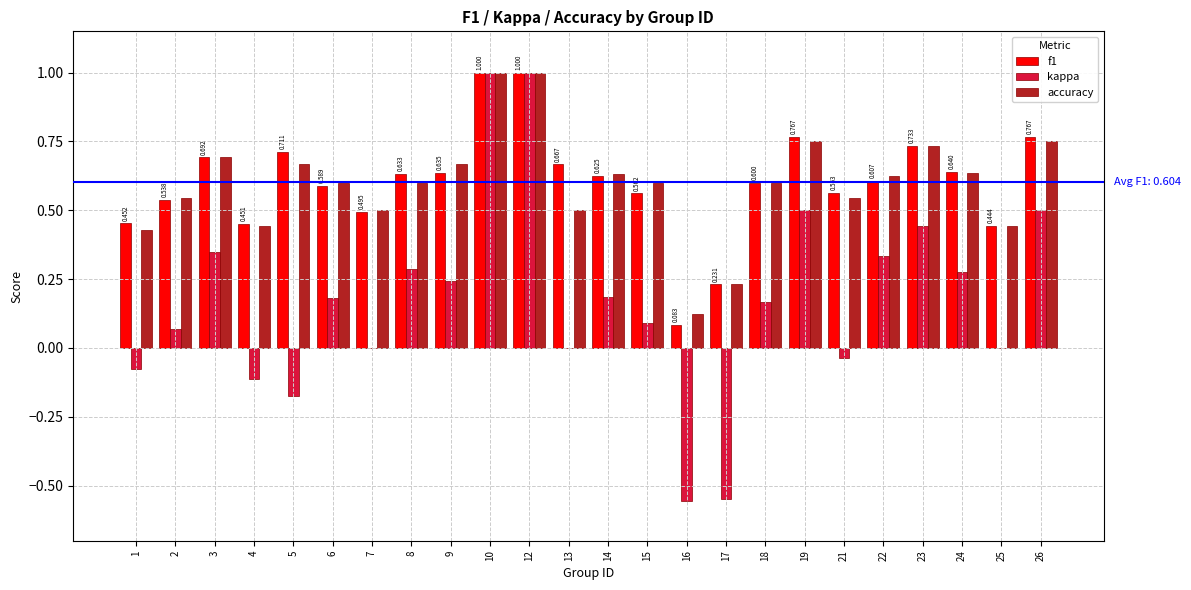

Which series changed the most between 22 and 26?

kappa